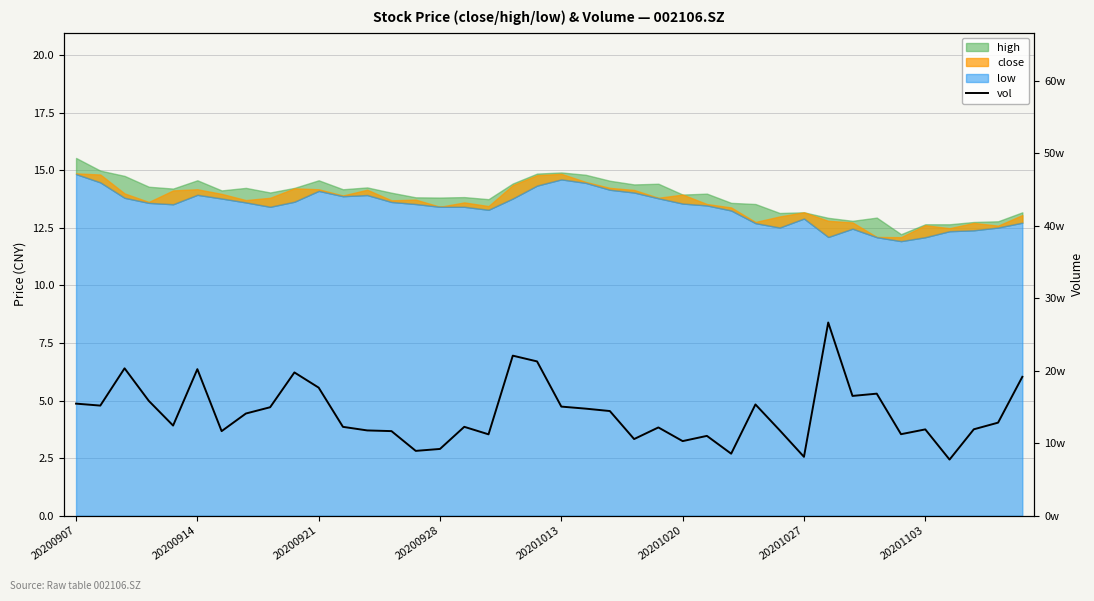

What is the change in value from 18 to 27?

-135240.0